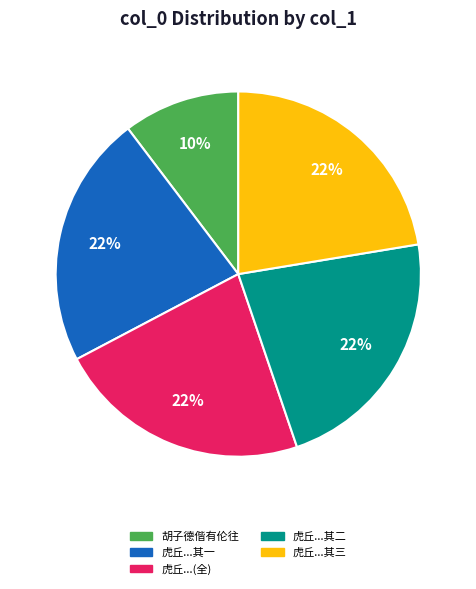

Is there any slice that represents more than half of the pie?

No